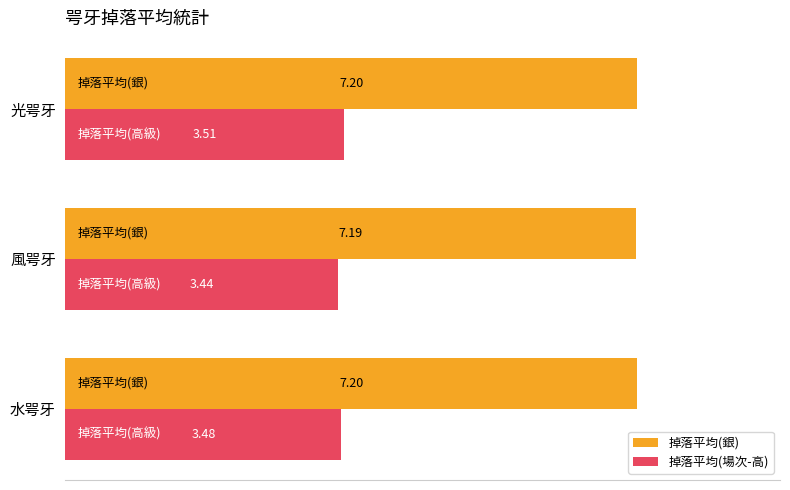

What are all the series names shown in the legend?

掉落平均(銀), 掉落平均(場次-高)